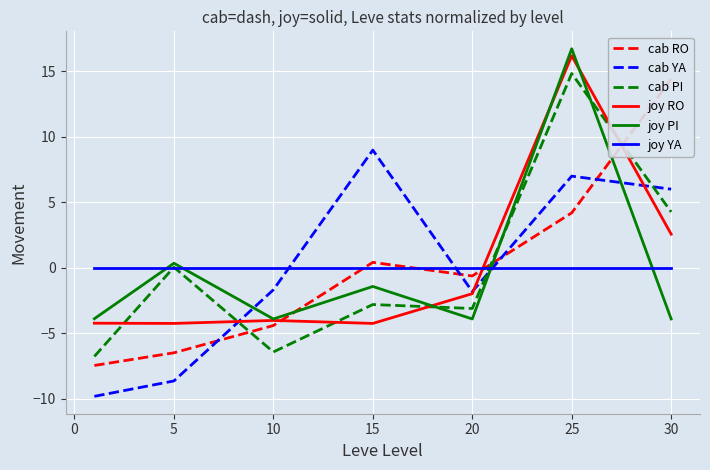

How many times do joy RO and joy YA cross each other?

1